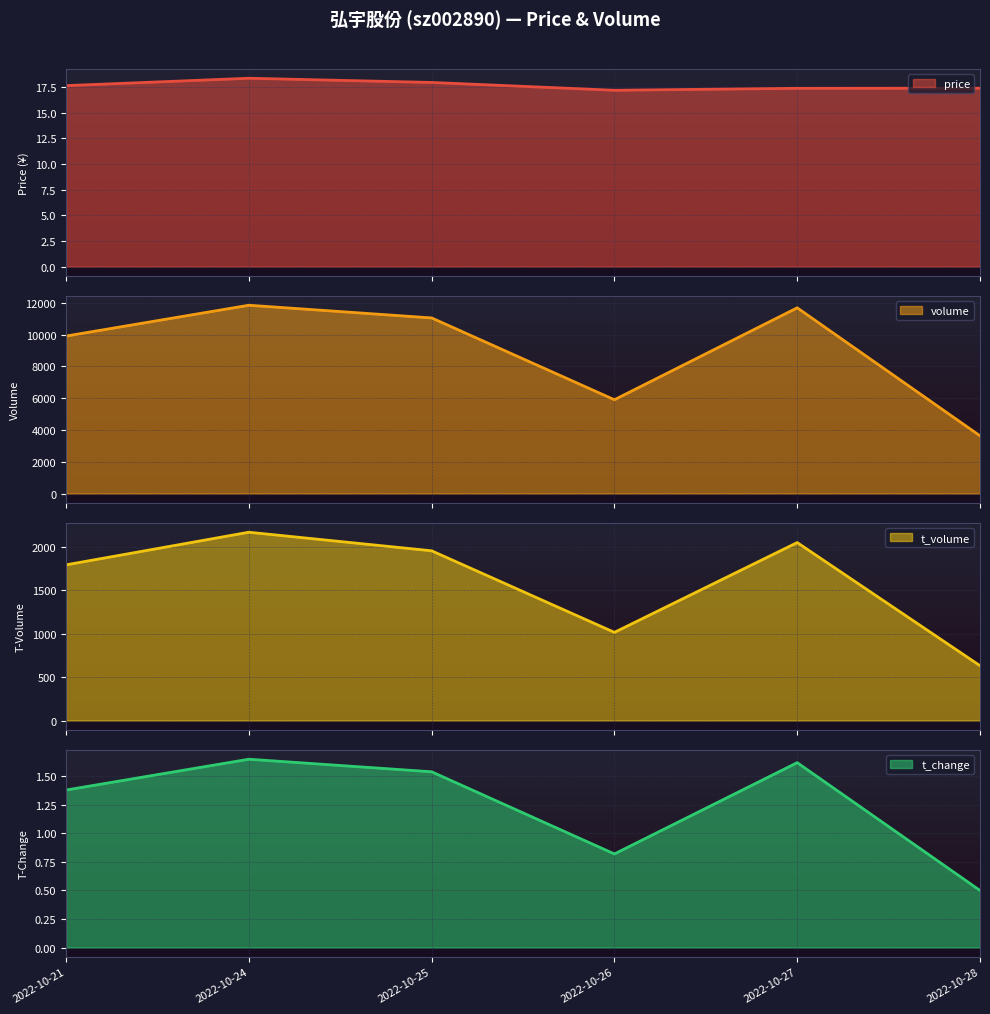

True or false: price and t_volume cross at least once.

False